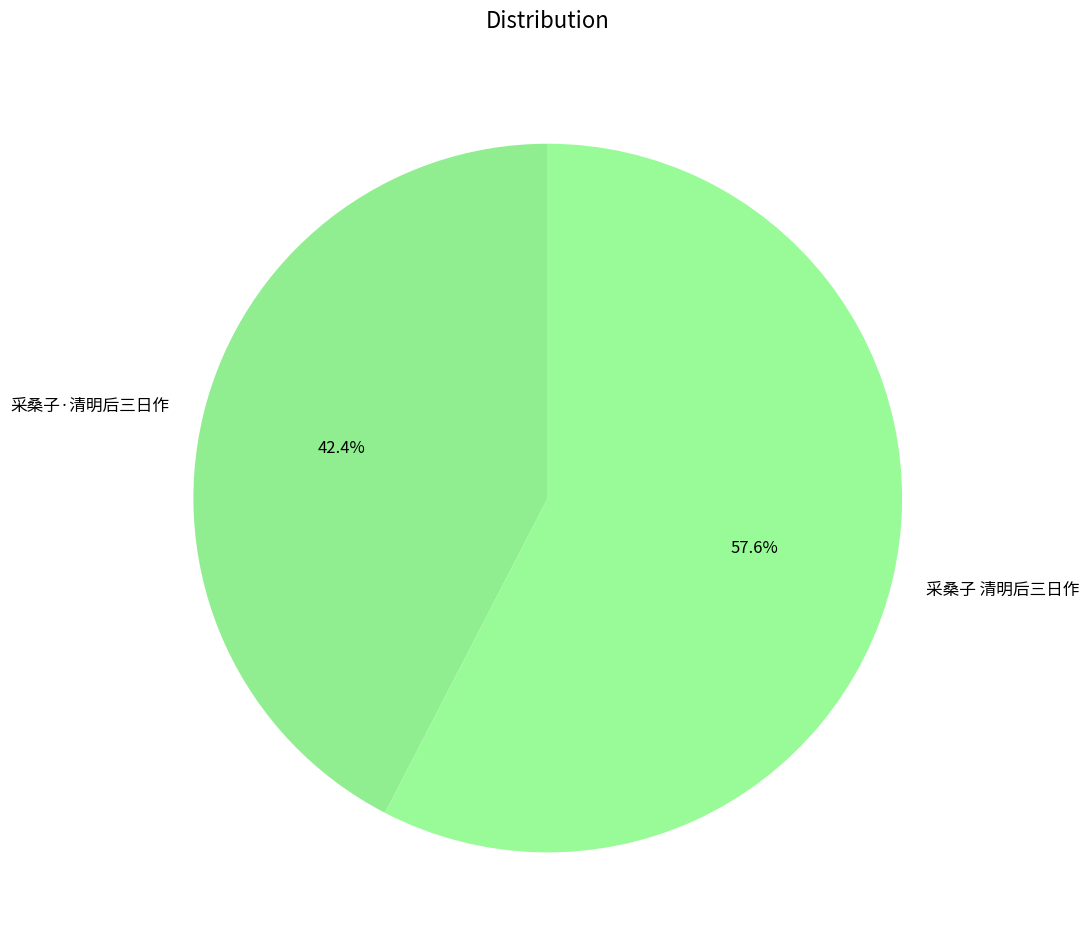

Which slice is the smallest?

采桑子·清明后三日作